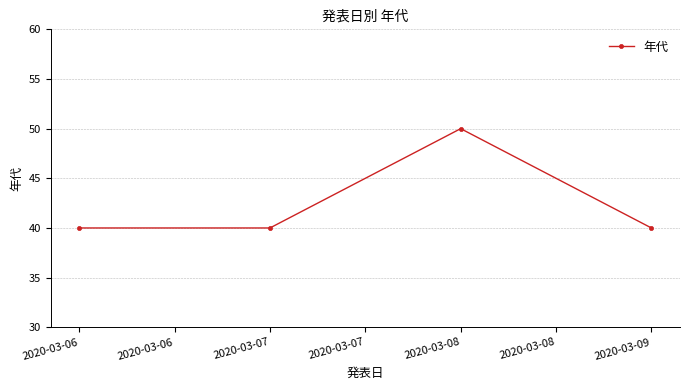

Which has a higher value, 2020-03-06 or 2020-03-08?

2020-03-08